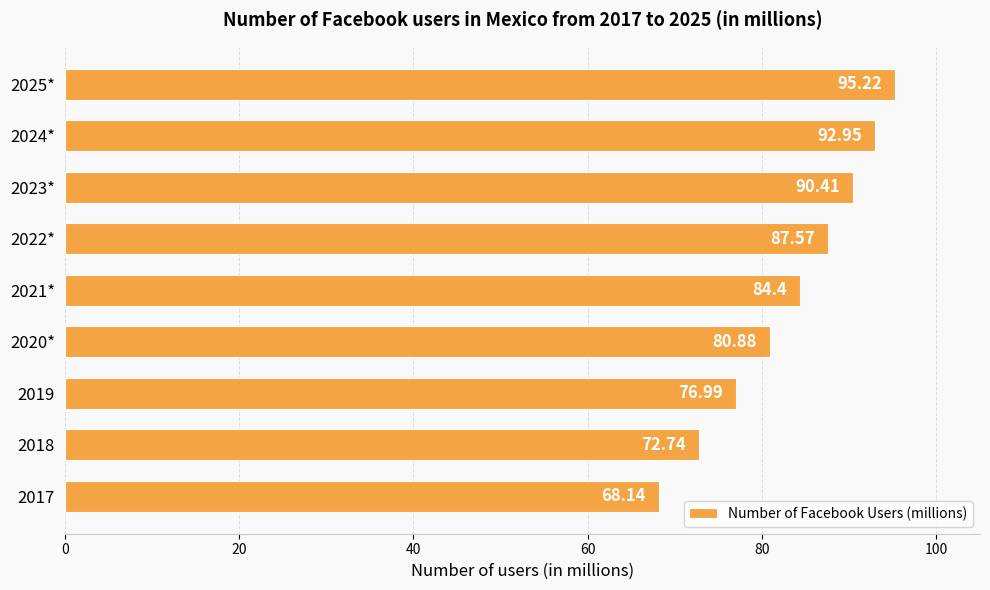

Does the chart contain stacked bars?

No